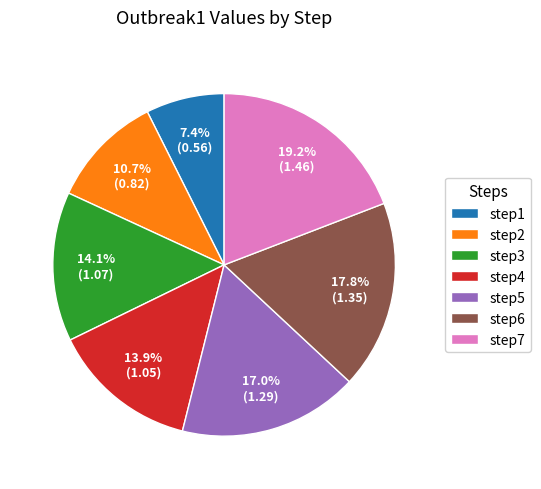

To the nearest percent, what portion does step5 represent?

17%